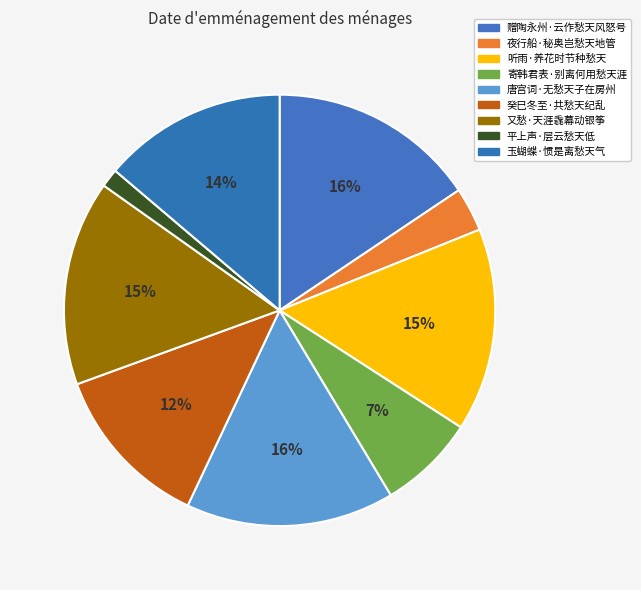

Between 玉蝴蝶·惯是离愁天气 and 唐宫词·无愁天子在房州, which is larger?

唐宫词·无愁天子在房州